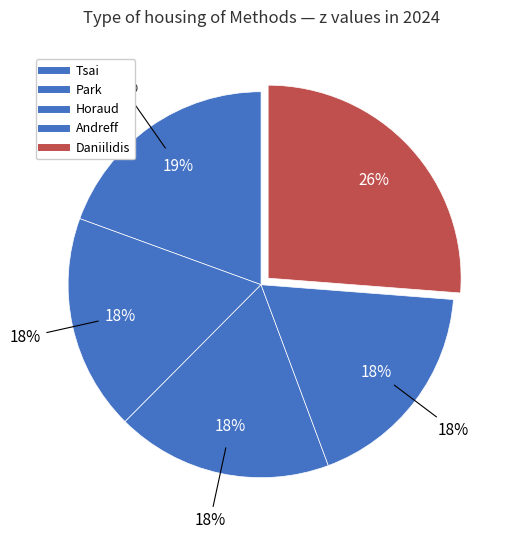

What is the change in value from Tsai to Andreff?

-53.5